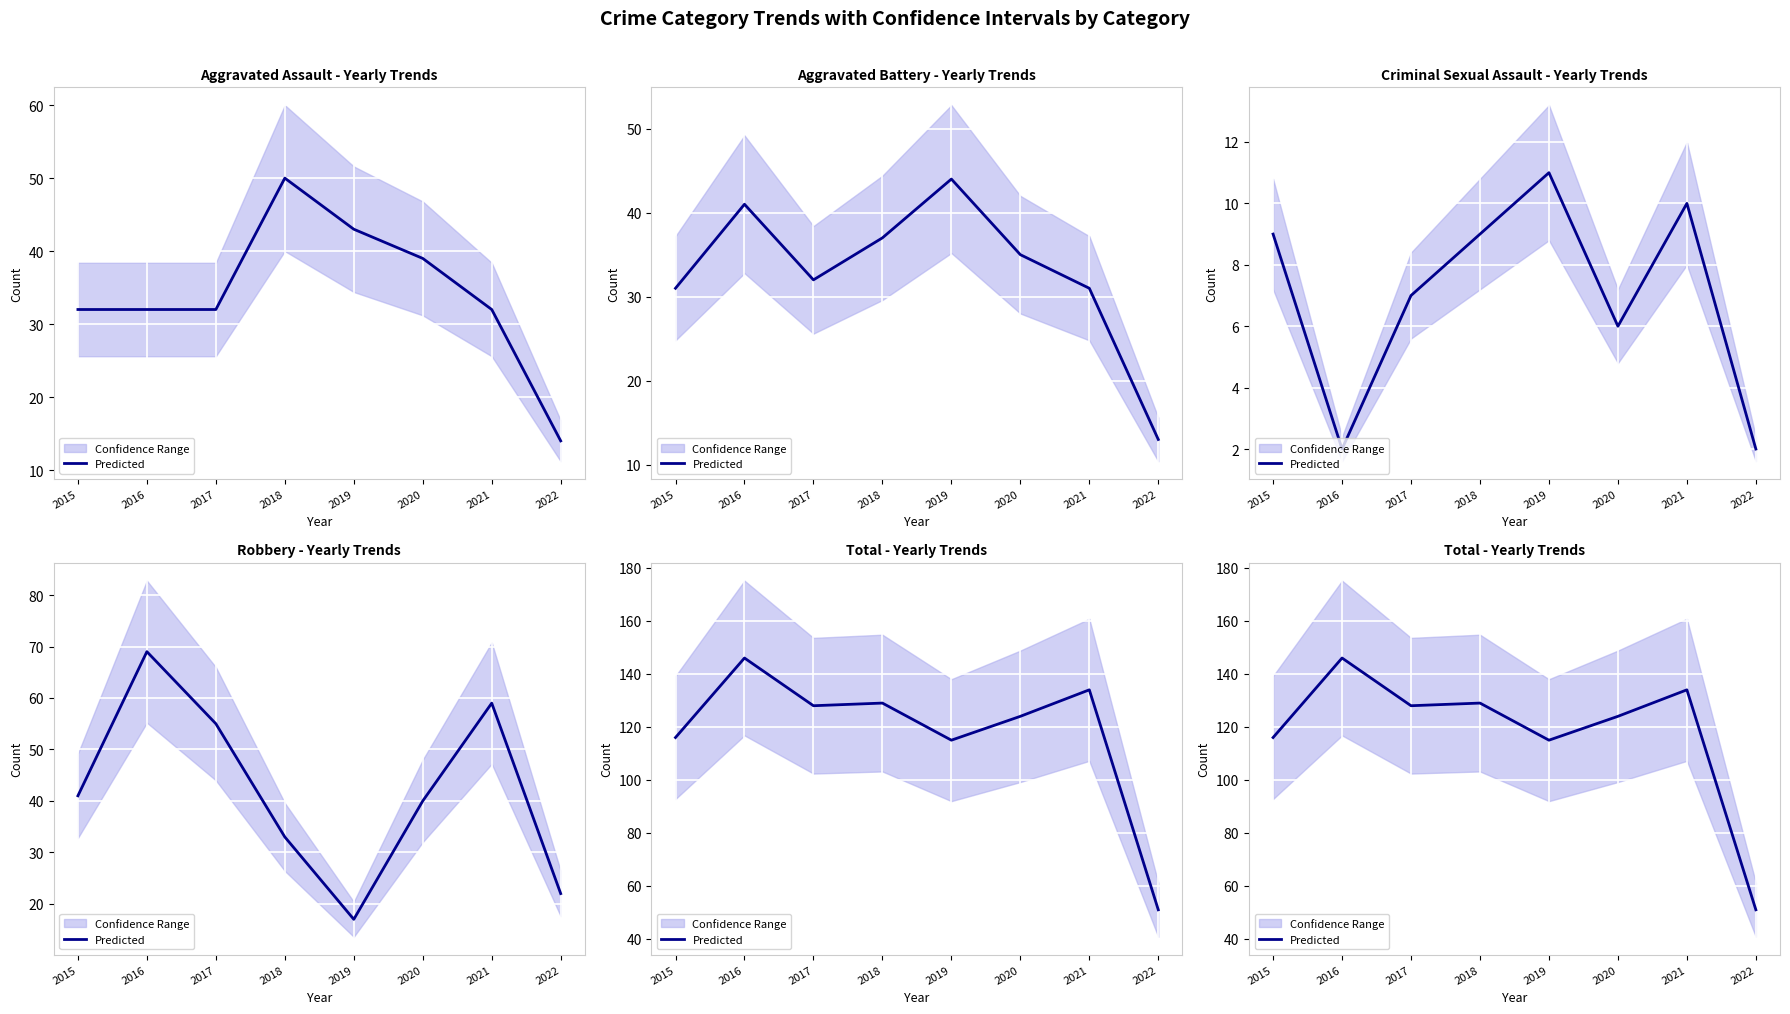

The value at 2019 is 115. True or false?

True